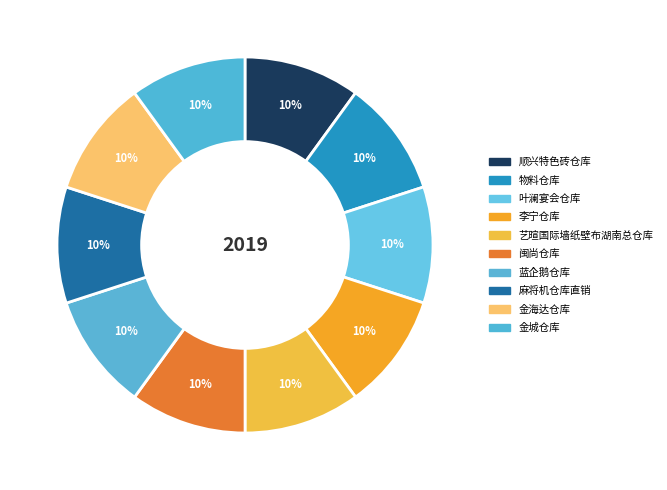

What percentage is the 麻将机仓库直销 slice, to the nearest percent?

10%